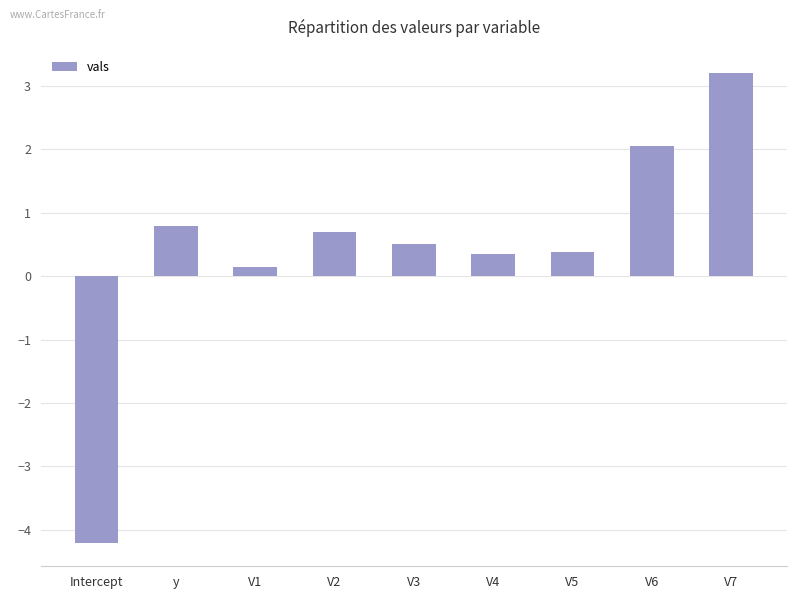

What is the average value?

0.4